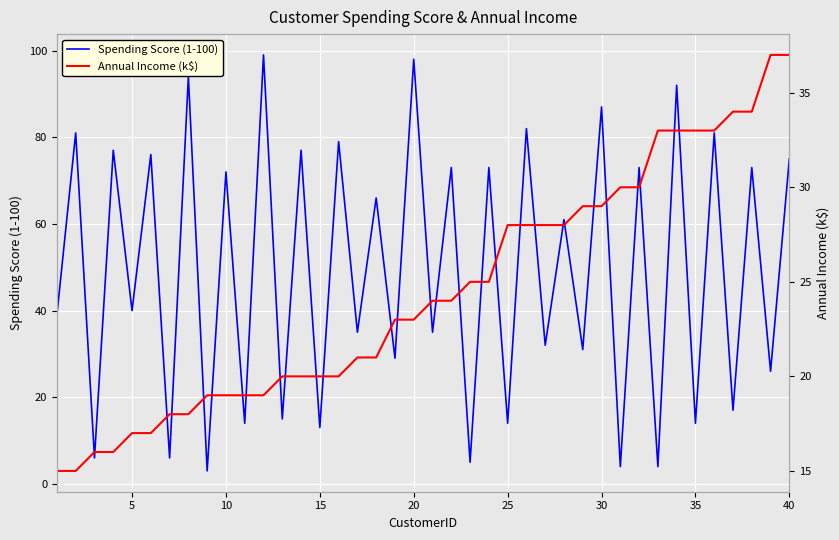

True or false: Annual Income (k$) and Spending Score (1-100) intersect in this chart.

True